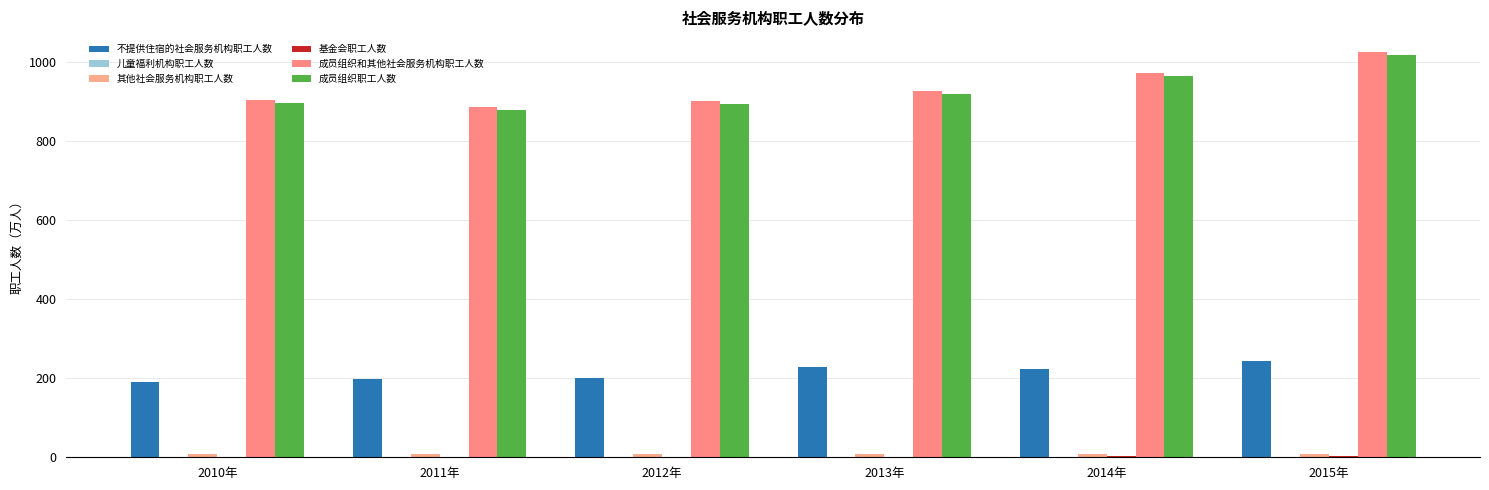

Are the bars grouped side by side (vs. stacked)?

Yes